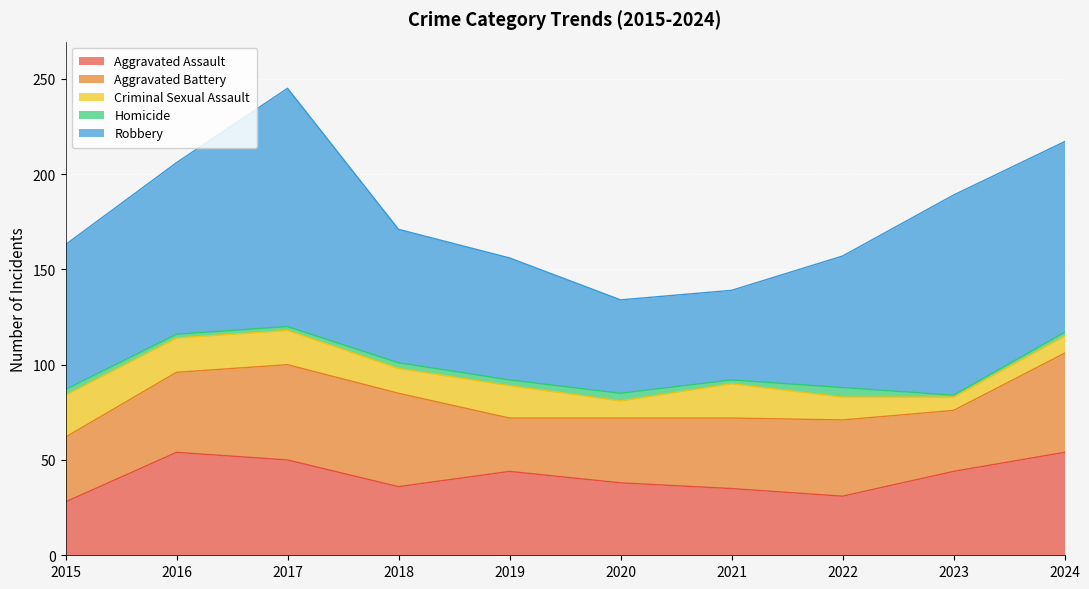

In Homicide, how many points are higher than both neighbors (excluding endpoints)?

2